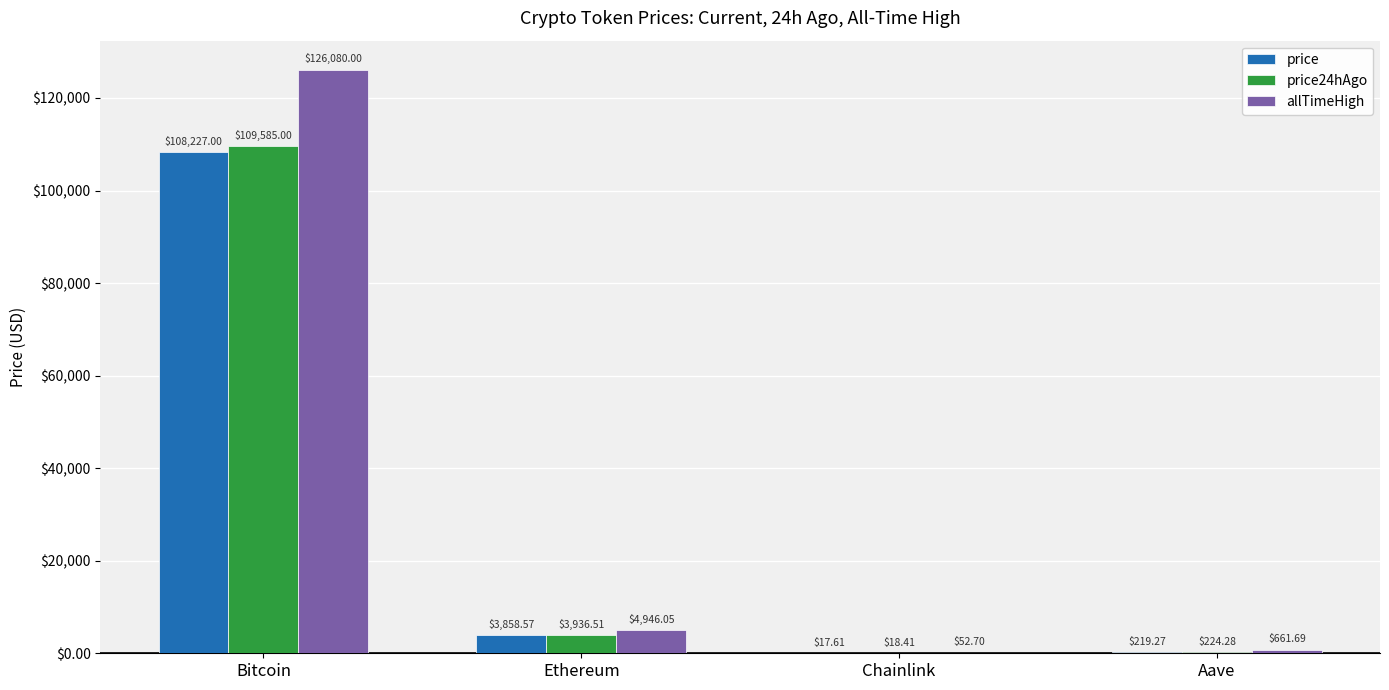

What is the average value of the price series?

28080.6